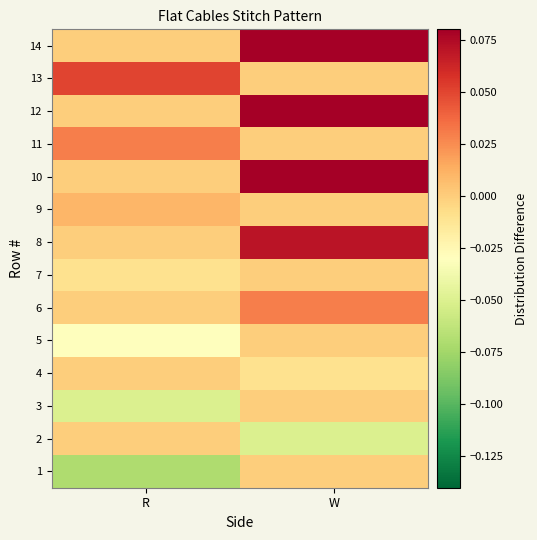

What is the difference between the highest and lowest values at W?

0.2